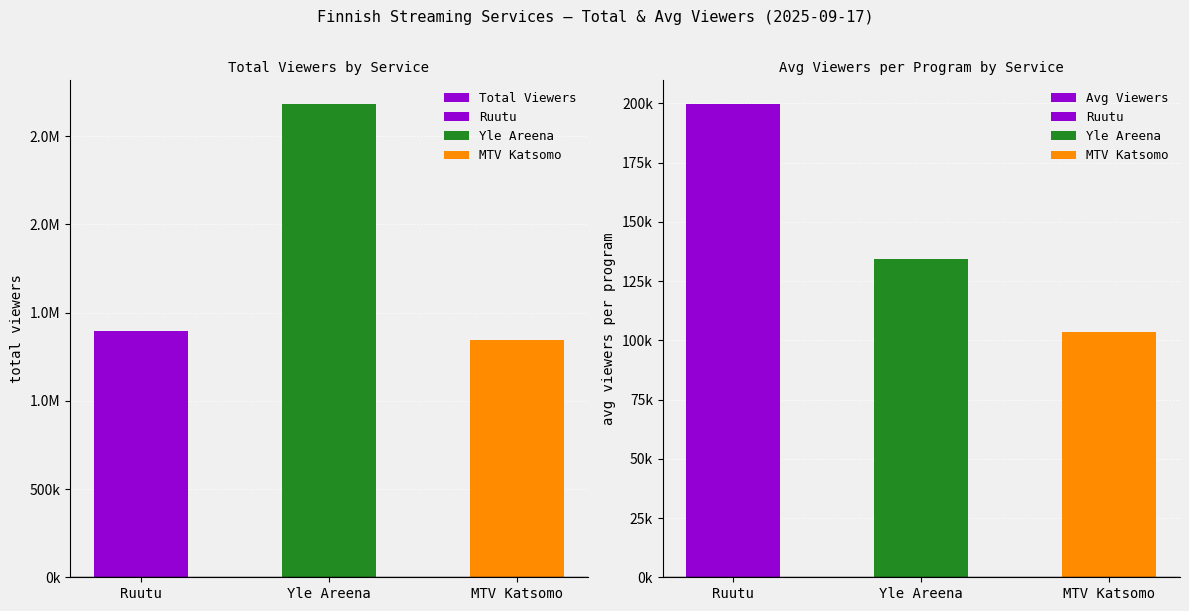

At how many categories does at least one series exceed 243077?

3